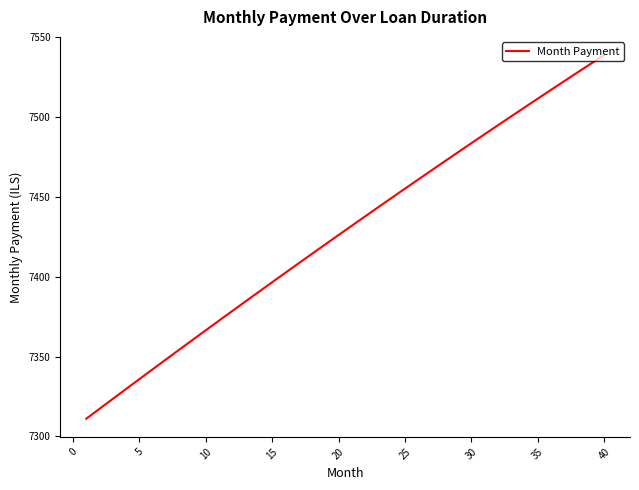

What is the greatest value displayed?

7538.9